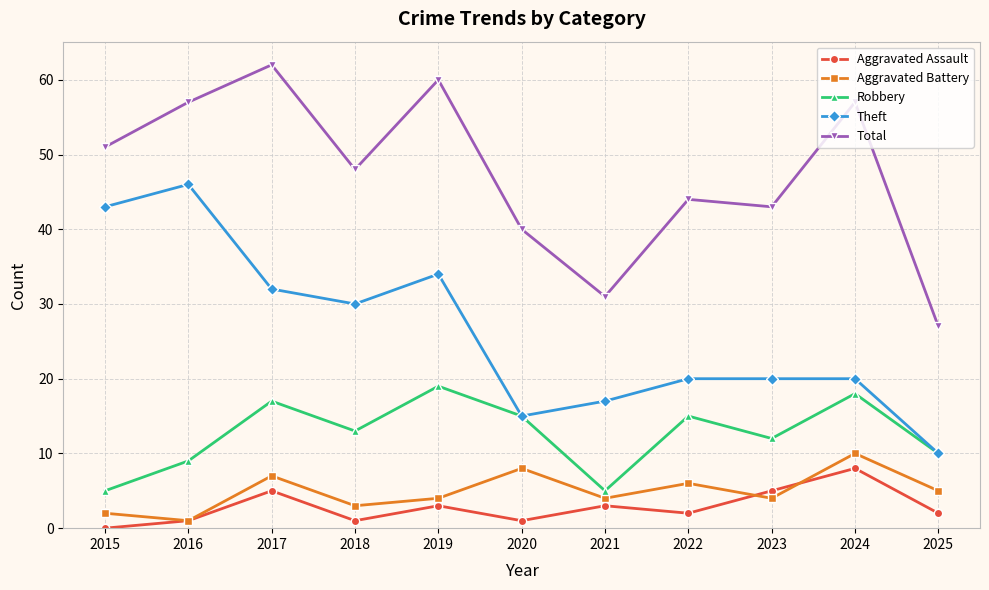

Reading left to right, transcribe all the data shown in this chart.

Aggravated Assault: 0	1	5	1	3	1	3	2	5	8	2
Aggravated Battery: 2	1	7	3	4	8	4	6	4	10	5
Robbery: 5	9	17	13	19	15	5	15	12	18	10
Theft: 43	46	32	30	34	15	17	20	20	20	10
Total: 51	57	62	48	60	40	31	44	43	57	27